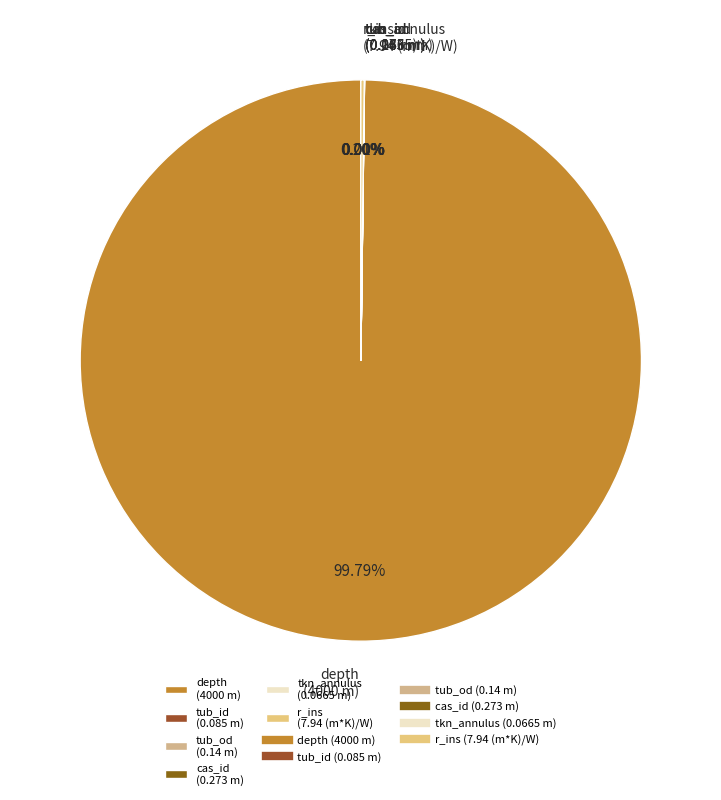

Which slice represents more than half of the pie?

depth (4000 m)